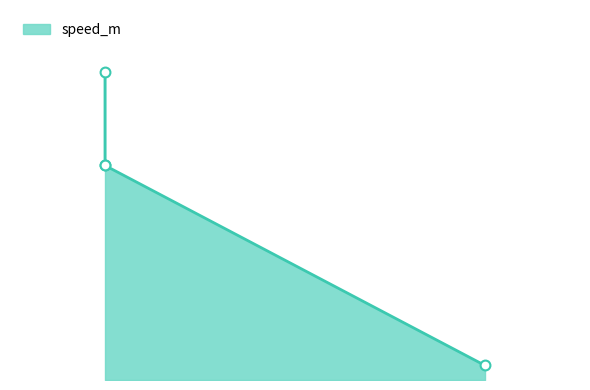

Between 149.0 and 151.0, which is larger?

149.0